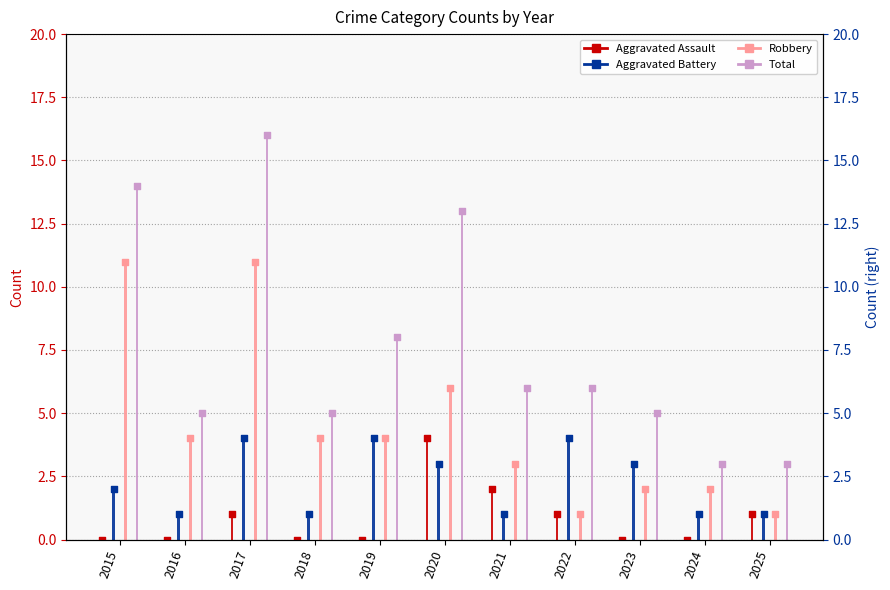

What is the total value across all series at 2022?

12